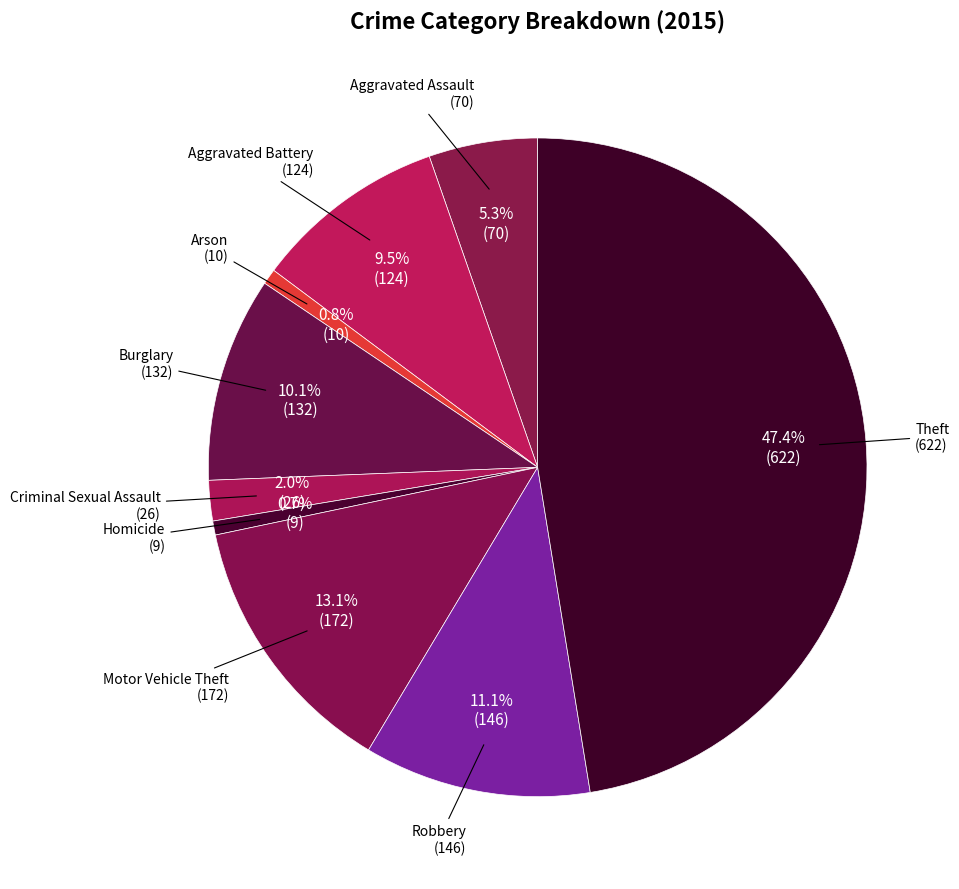

Rank the categories by value from lowest to highest.

Homicide, Arson, Criminal Sexual Assault, Aggravated Assault, Aggravated Battery, Burglary, Robbery, Motor Vehicle Theft, Theft